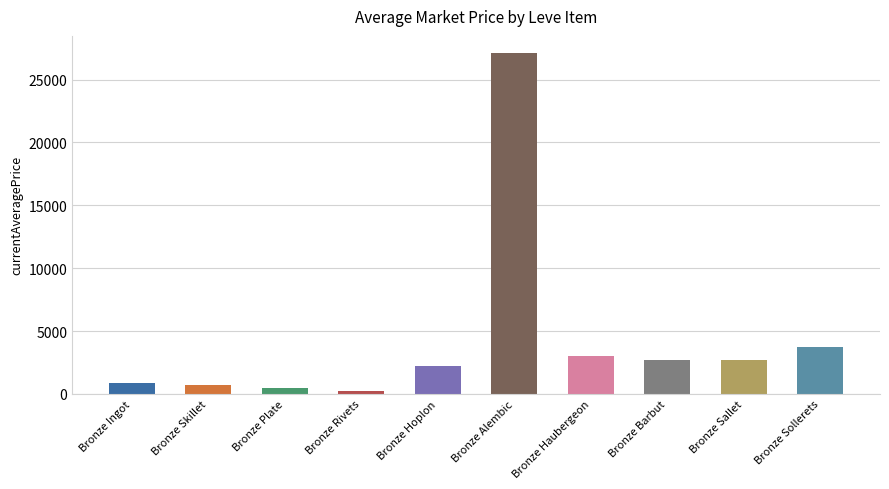

What is the value of the 10th bar from the left?

3767.0